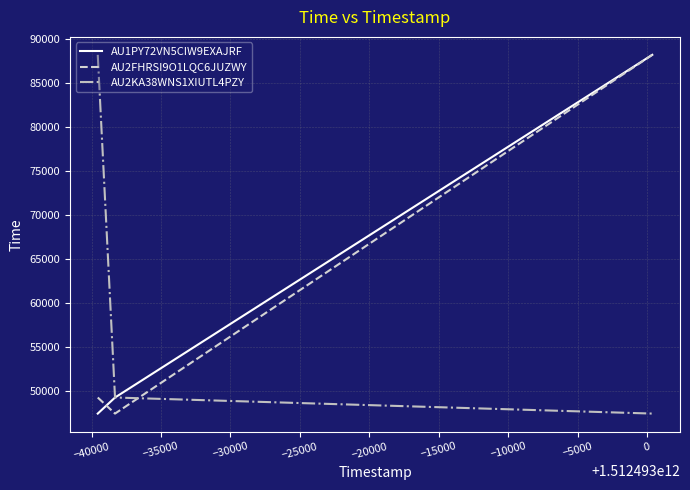

What is the minimum value shown in the chart?

47460